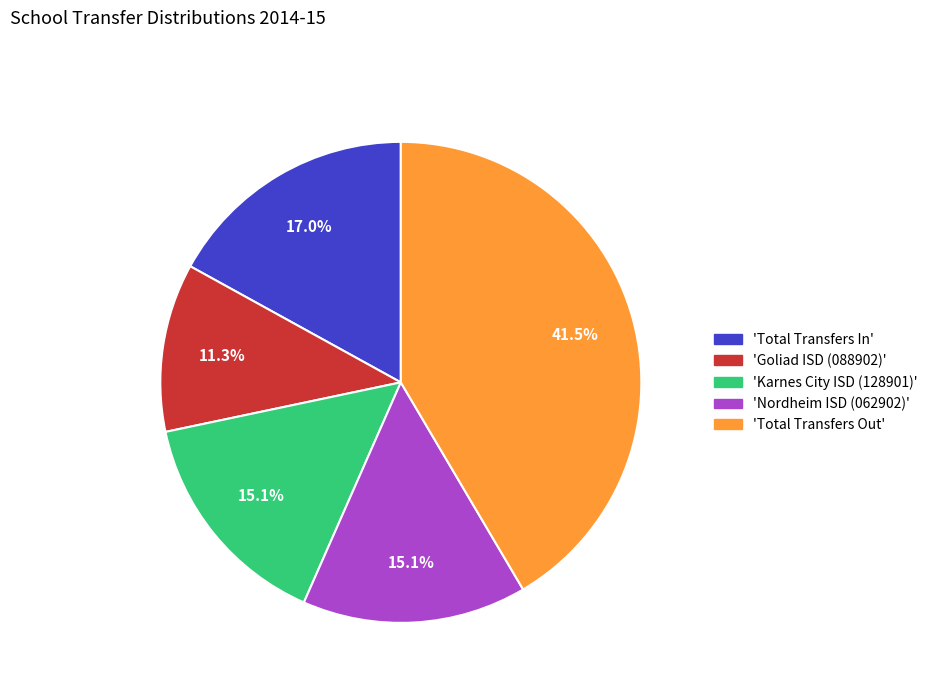

Does any single category account for the majority?

No